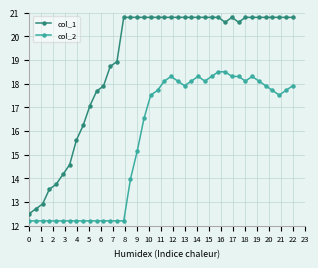

What is the sum of all col_2 values?

626.0